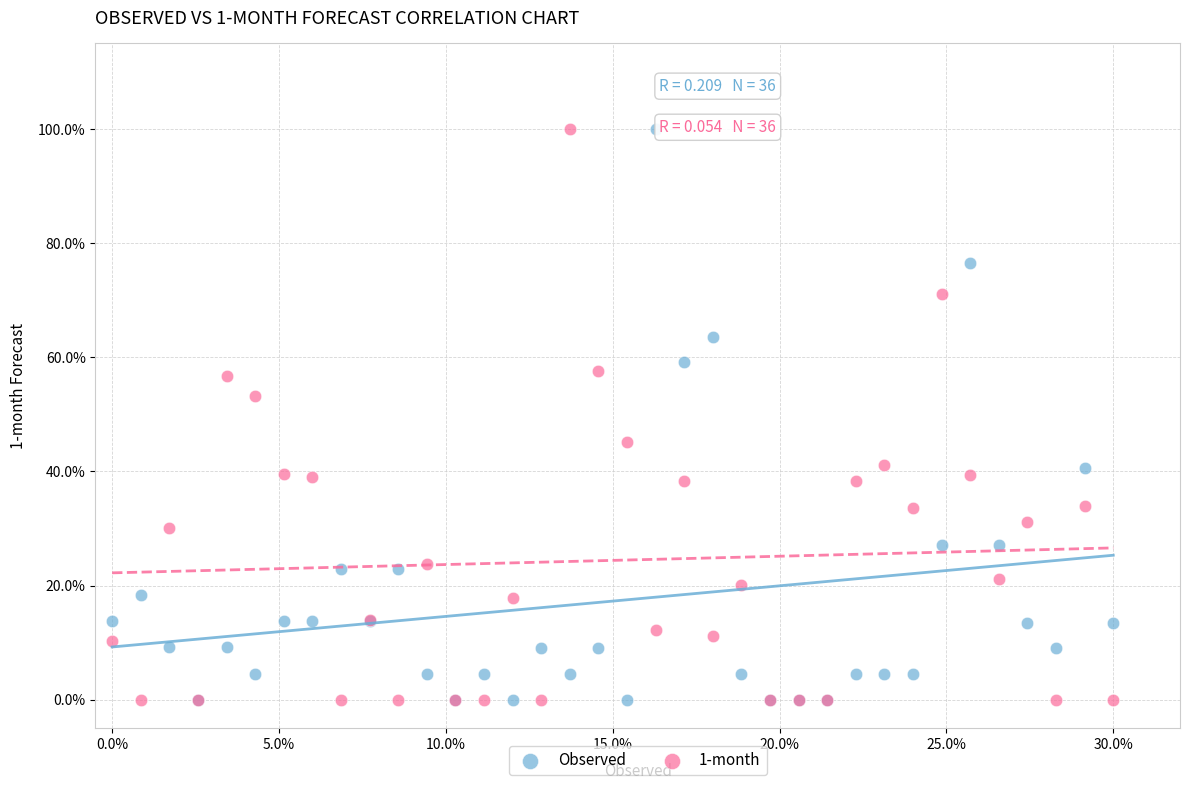

What are all the series names shown in the legend?

Observed, 1-month